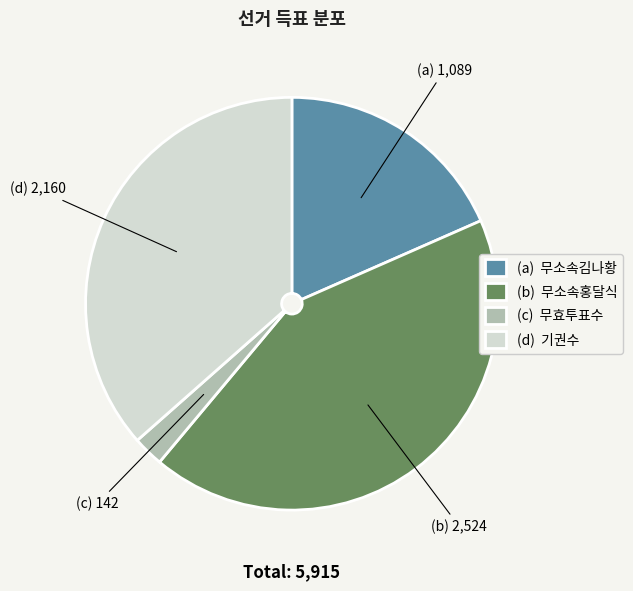

Is it true that (b) 무소속홍달식 is 53% of the pie?

False